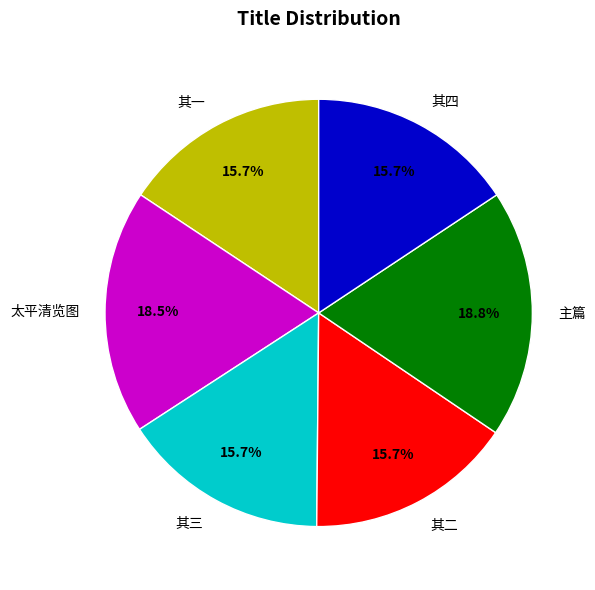

Does 太平清览图 account for over 50% of the chart?

No